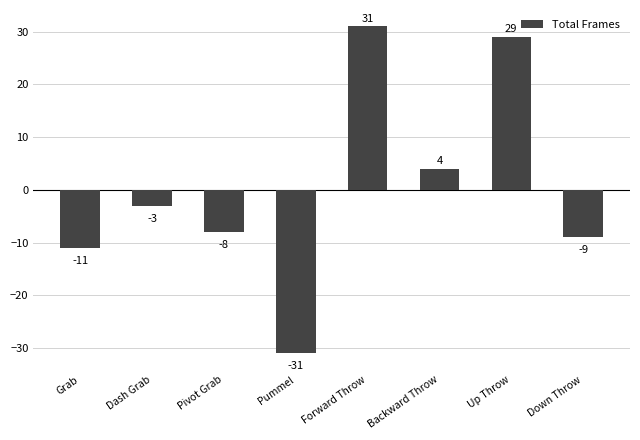

Reading left to right, extract all data points from this chart.

-11	-3	-8	-31	31	4	29	-9